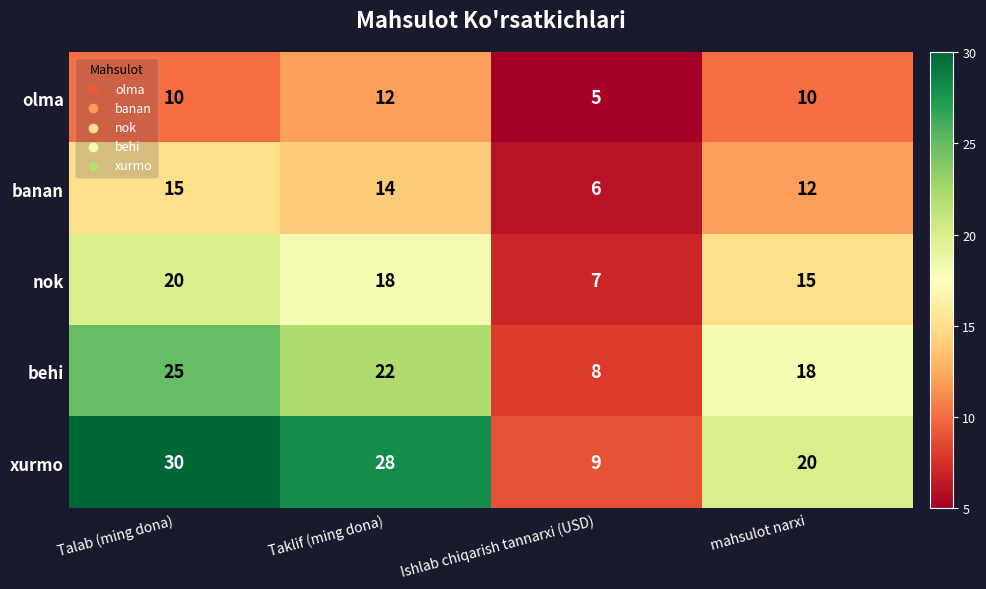

What is the difference between the highest and lowest values at Ishlab chiqarish tannarxi (USD)?

4